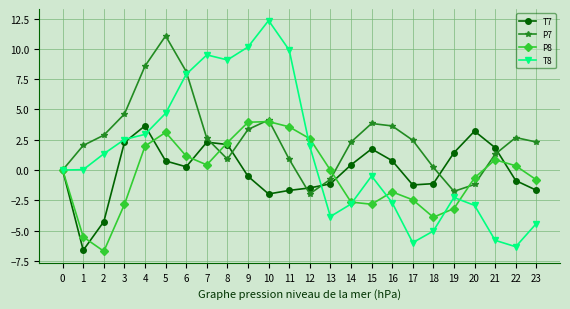

Is the value of T8 at 15 greater than the value of P7 at 2?

No